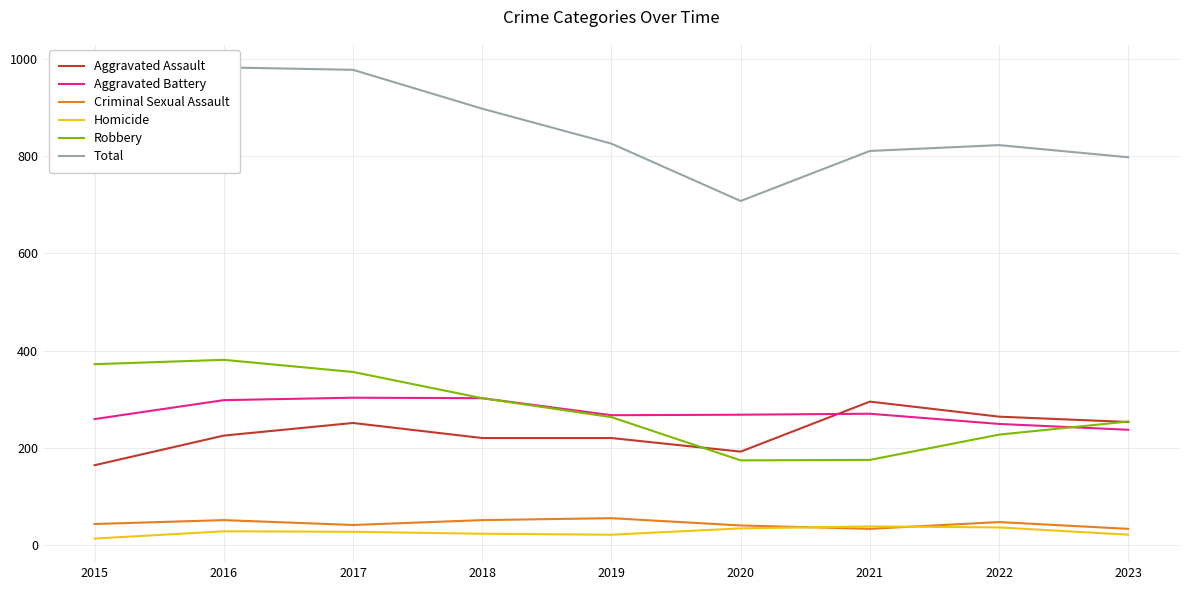

Which category has the highest value in the Aggravated Battery series?

2017